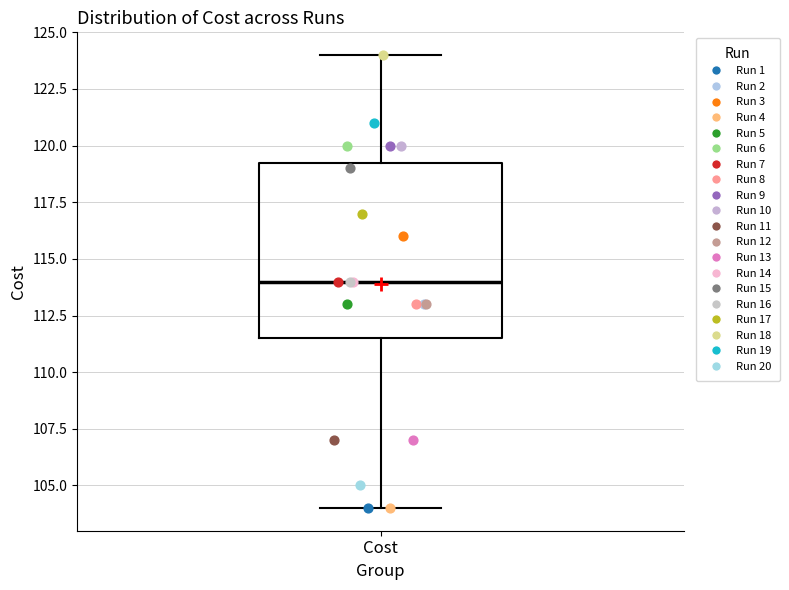

Where is the upper edge of the box for Cost on the y-axis? The values are not printed on the chart, so give them approximately, as read against the axis.

119.5